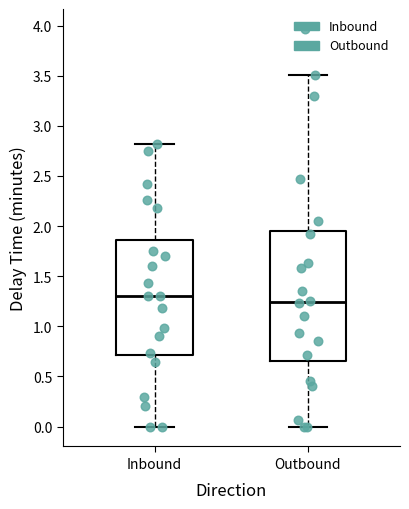

Reading left to right, read every box against the y-axis: the position of its median line, the range the box covers, and the ends of its whiskers. The values are not printed on the chart, so give them approximately, as read against the axis.

Inbound: median 1.30, box 0.70 to 1.85, whiskers 0.00 to 2.80
Outbound: median 1.25, box 0.65 to 1.95, whiskers 0.00 to 3.50